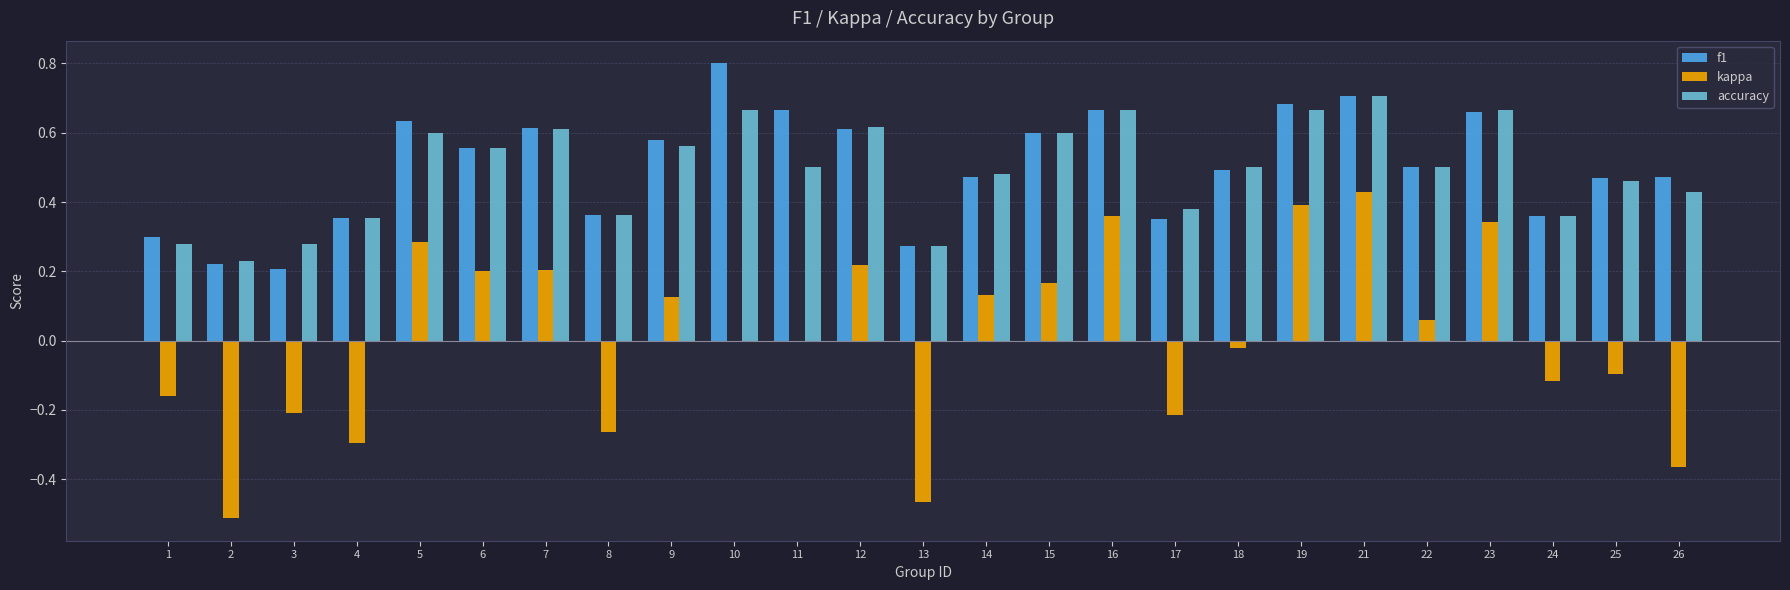

Between 2 and 12, which series saw the biggest shift?

kappa